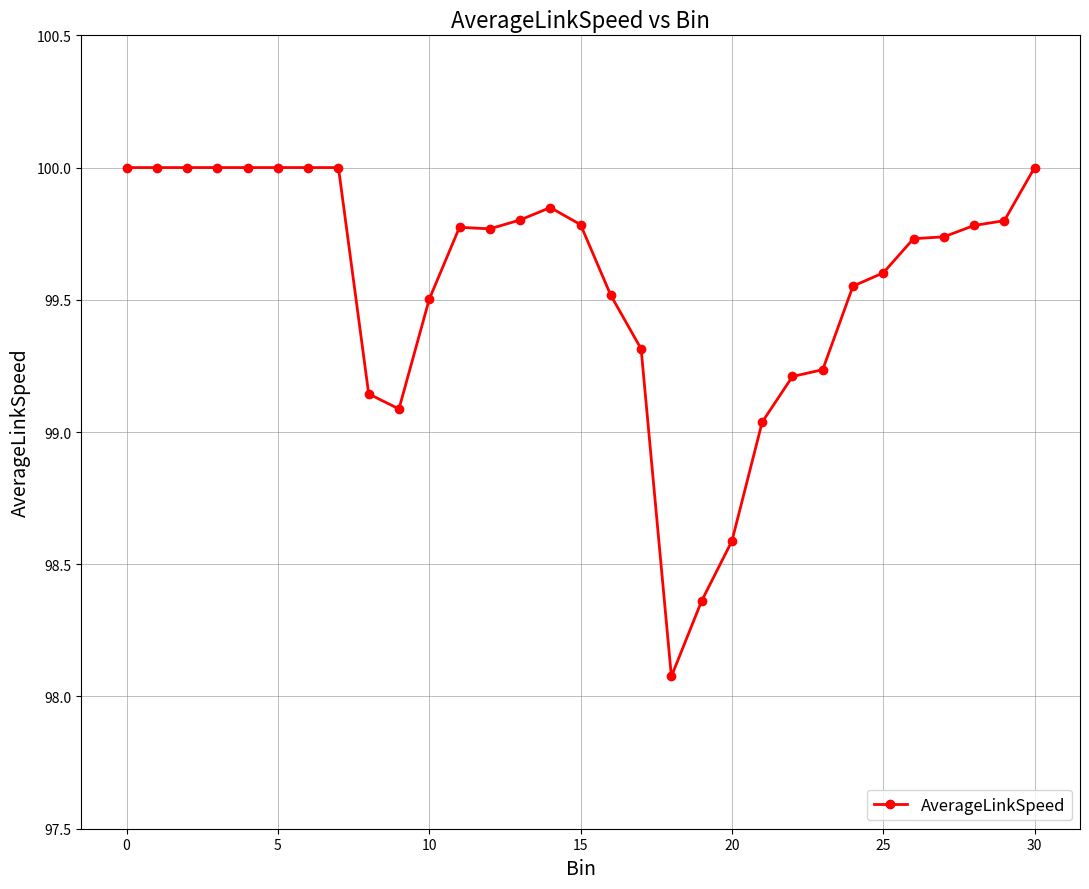

What is the greatest value displayed?

100.0